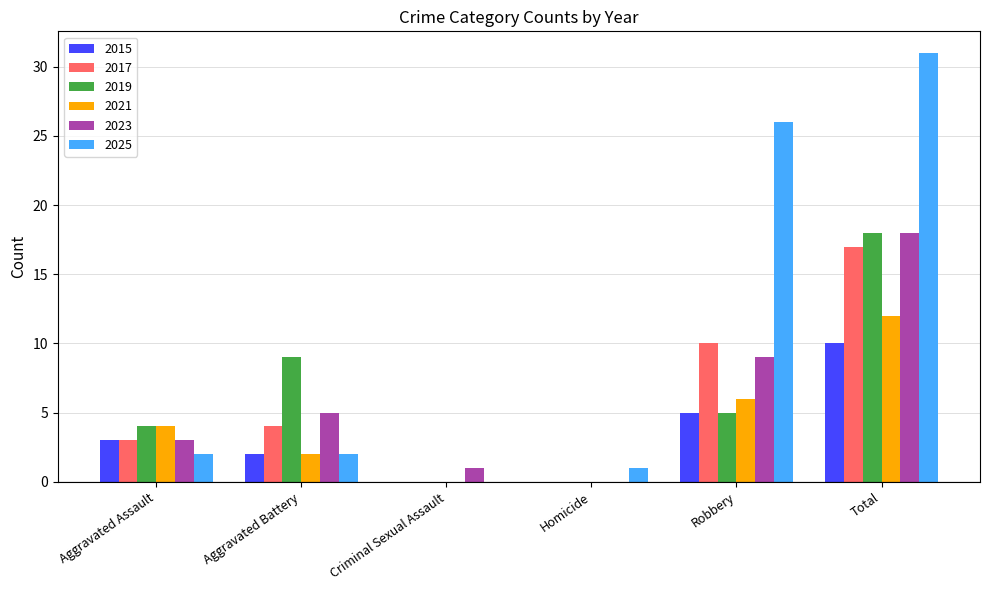

Reading right to left, transcribe all the data shown in this chart.

2015: 10	5	0	0	2	3
2017: 17	10	0	0	4	3
2019: 18	5	0	0	9	4
2021: 12	6	0	0	2	4
2023: 18	9	0	1	5	3
2025: 31	26	1	0	2	2